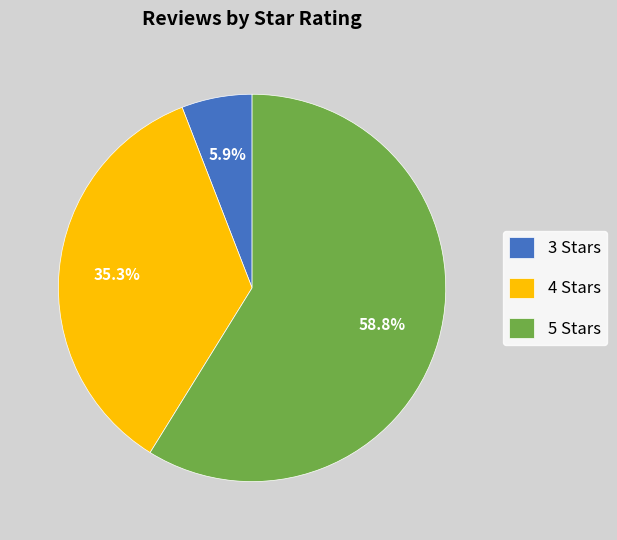

Rank the categories by value from highest to lowest.

5 Stars, 4 Stars, 3 Stars